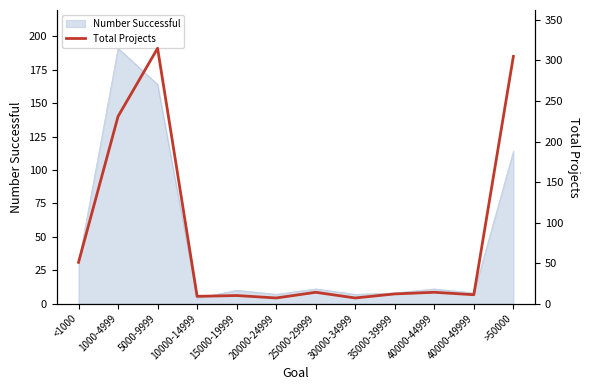

How many lines are shown in the chart?

1